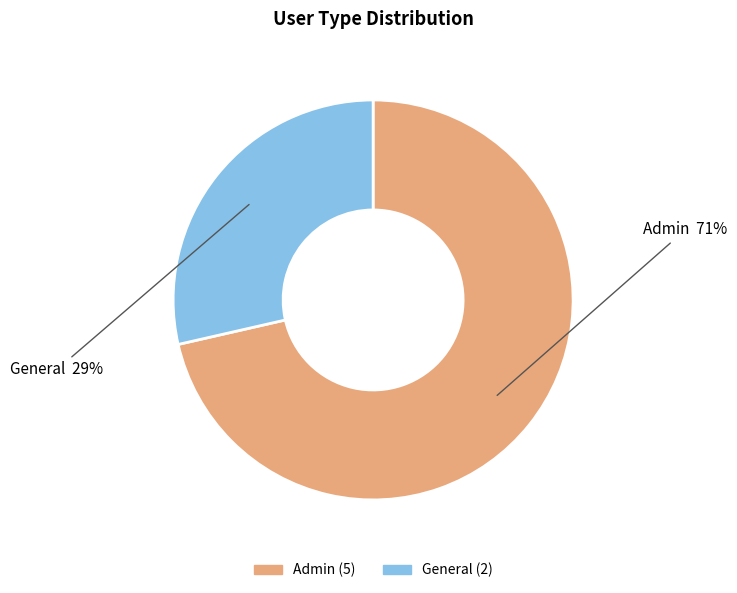

Which category has the smallest portion of the pie?

General